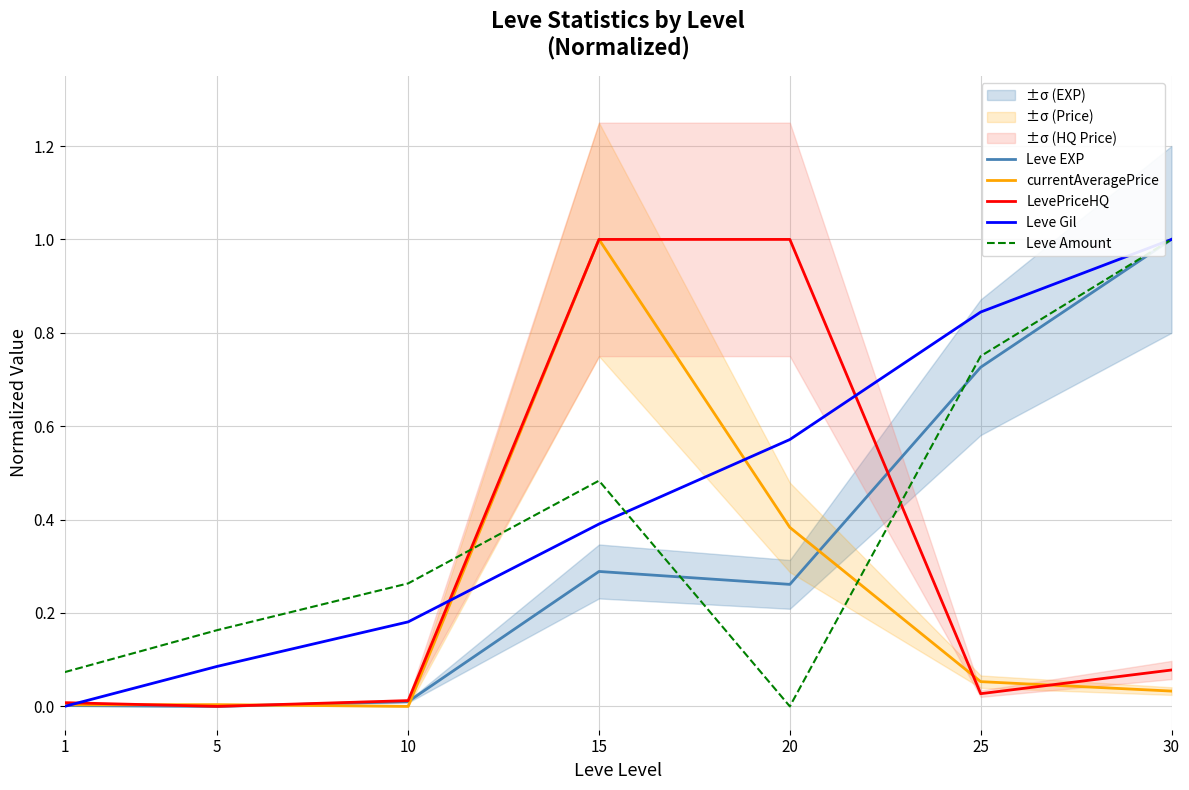

How many positive values does the Leve Amount series have?

6